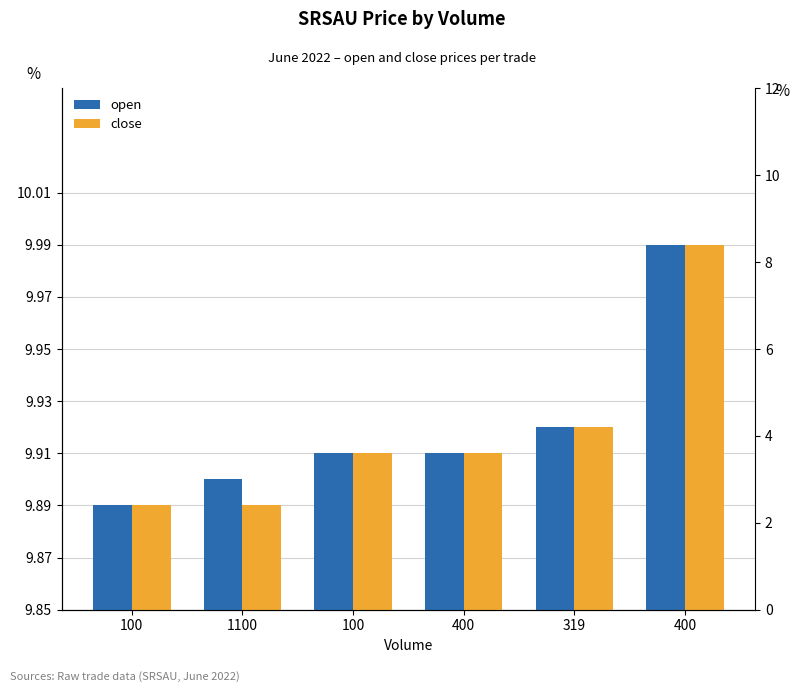

Between 100 and 1100, which series saw the biggest shift?

open